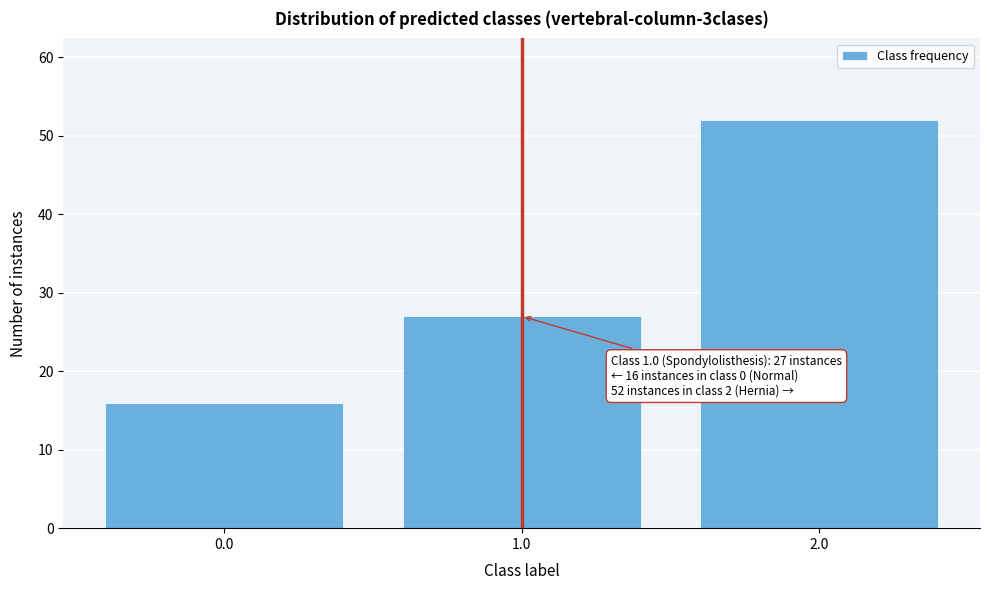

Over which range of the x-axis is the bar tallest?

1.5 to 2.5